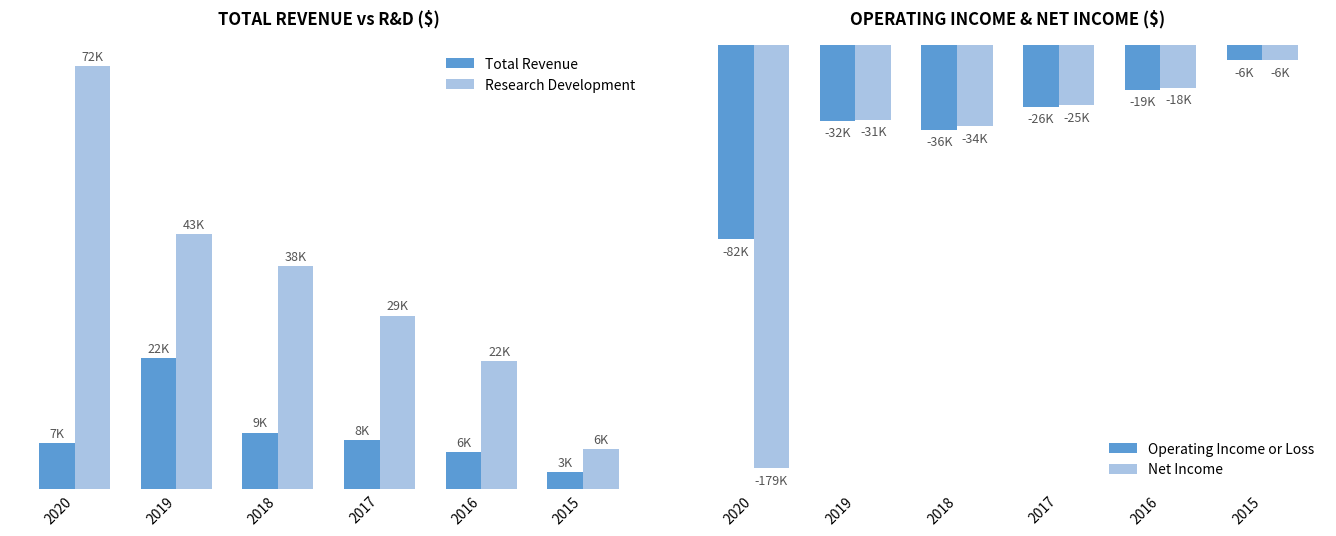

Which series has the largest total across all categories?

Research Development